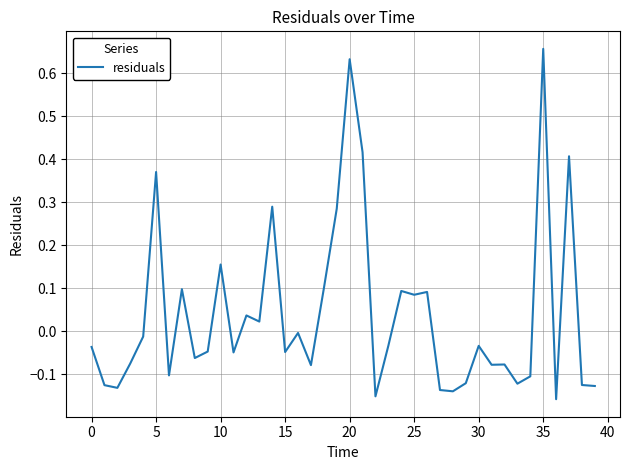

What is the difference between the maximum and minimum values?

0.8